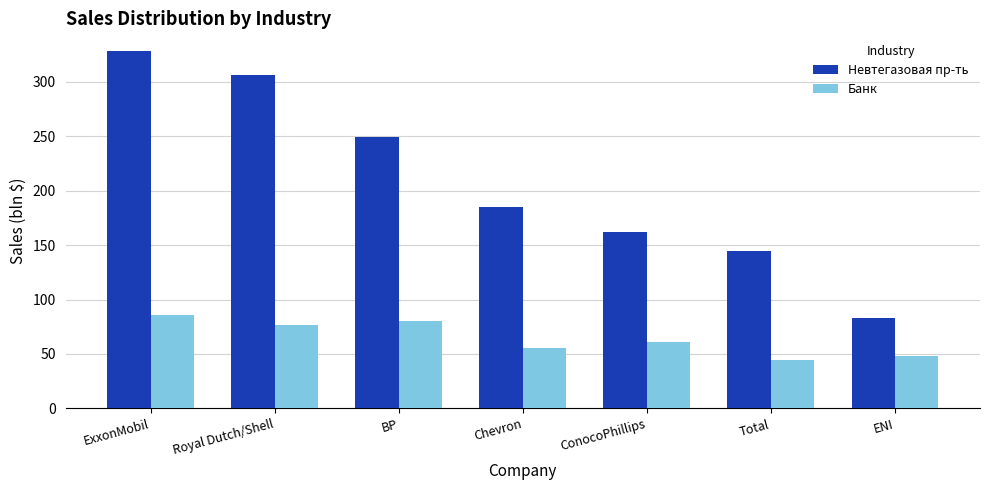

What is the average value of the Банк series?

64.3